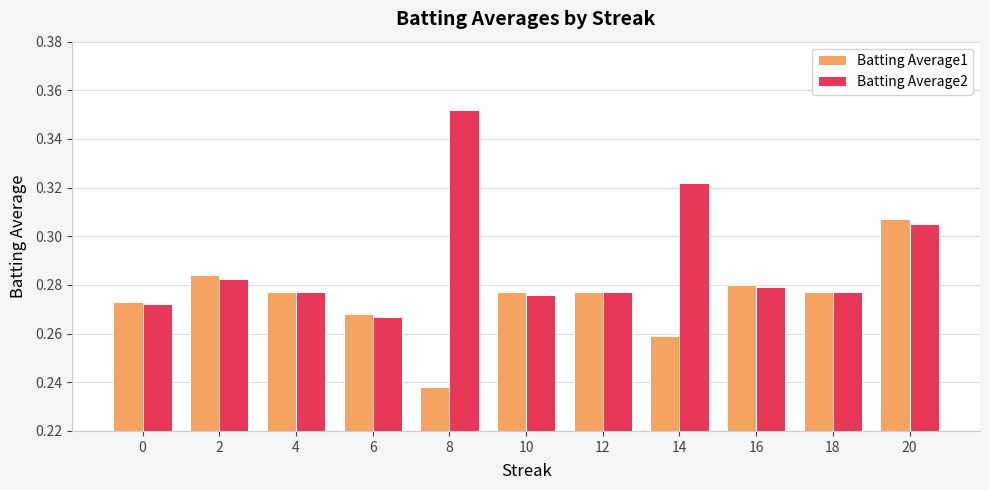

At which label does Batting Average1 reach its minimum?

8